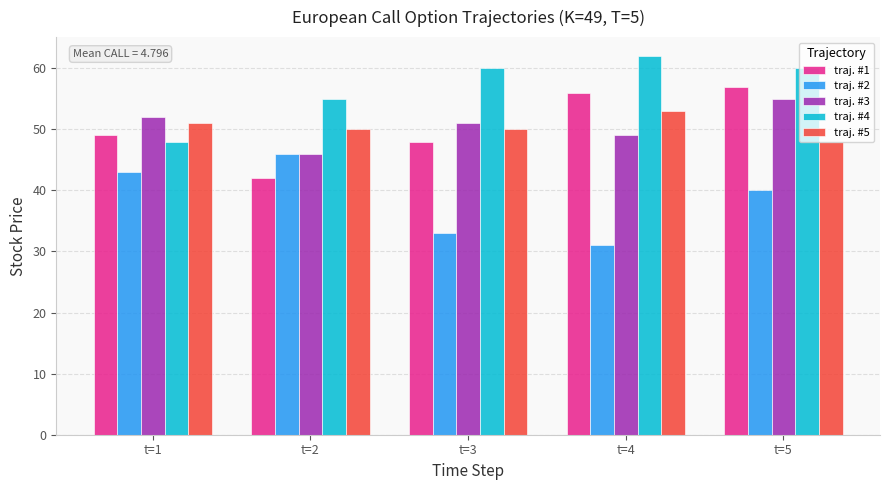

How many traj. #3 values are between 49 and 52?

3